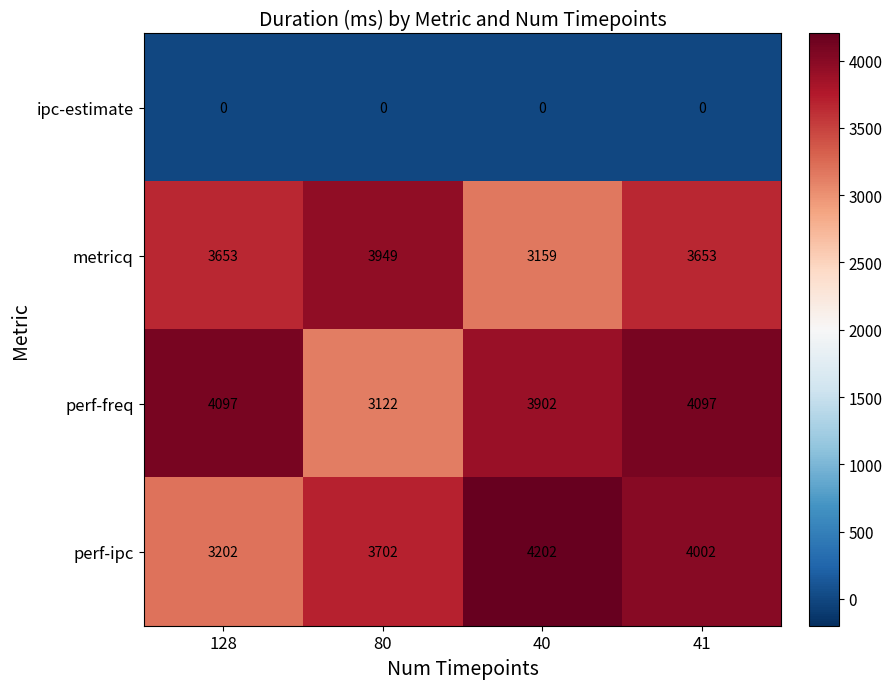

Where does the perf-ipc series first go above 4002?

40